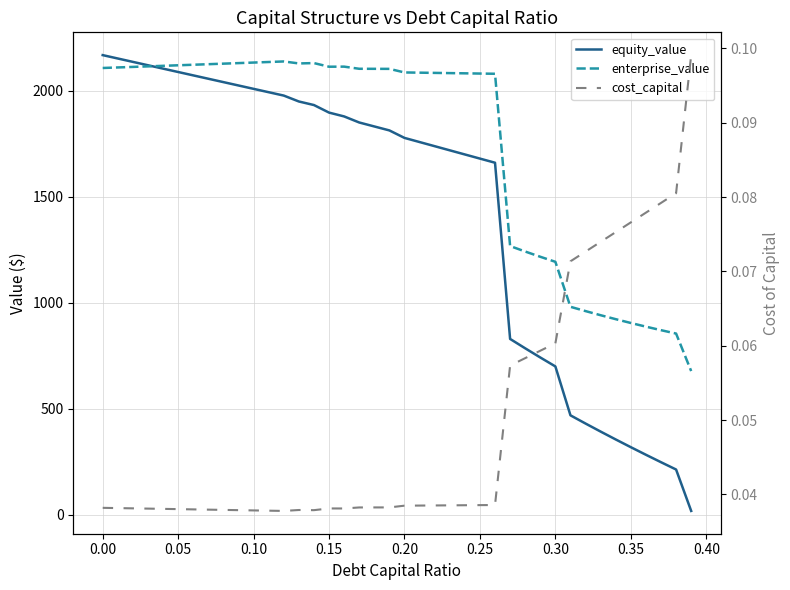

True or false: enterprise_value and cost_capital intersect in this chart.

False